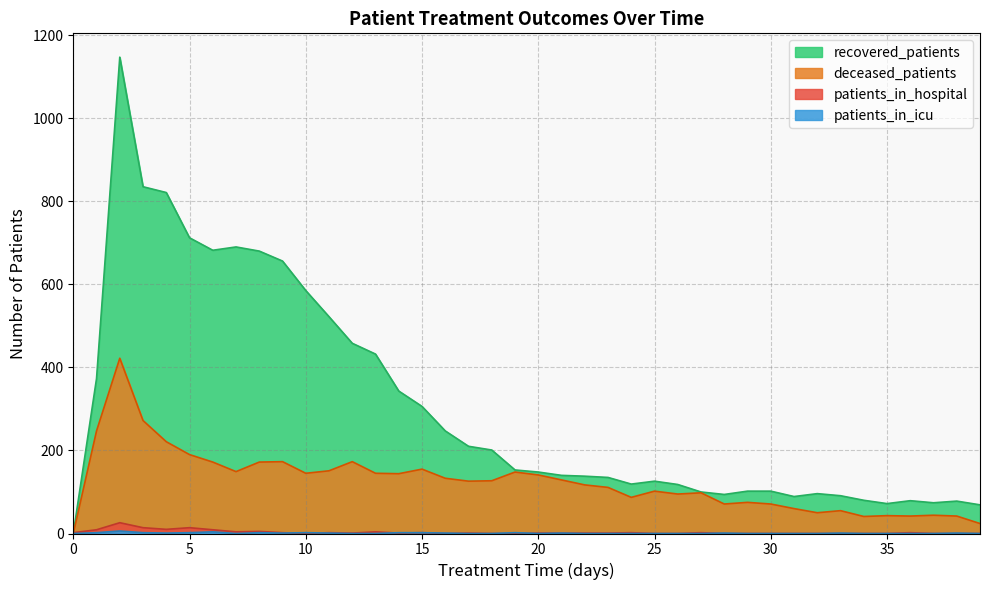

Which series has the largest range (max minus min)?

recovered_patients